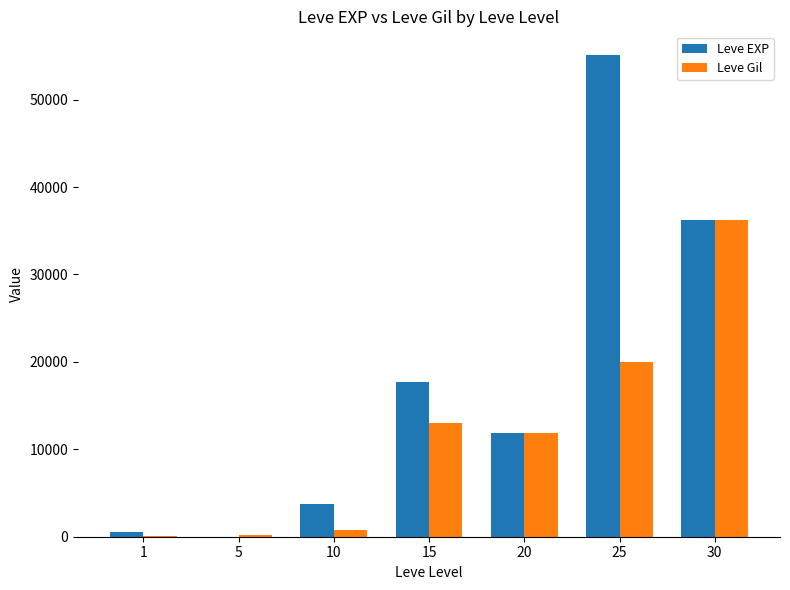

Read the Leve EXP value at 15, to the nearest 10.

17740